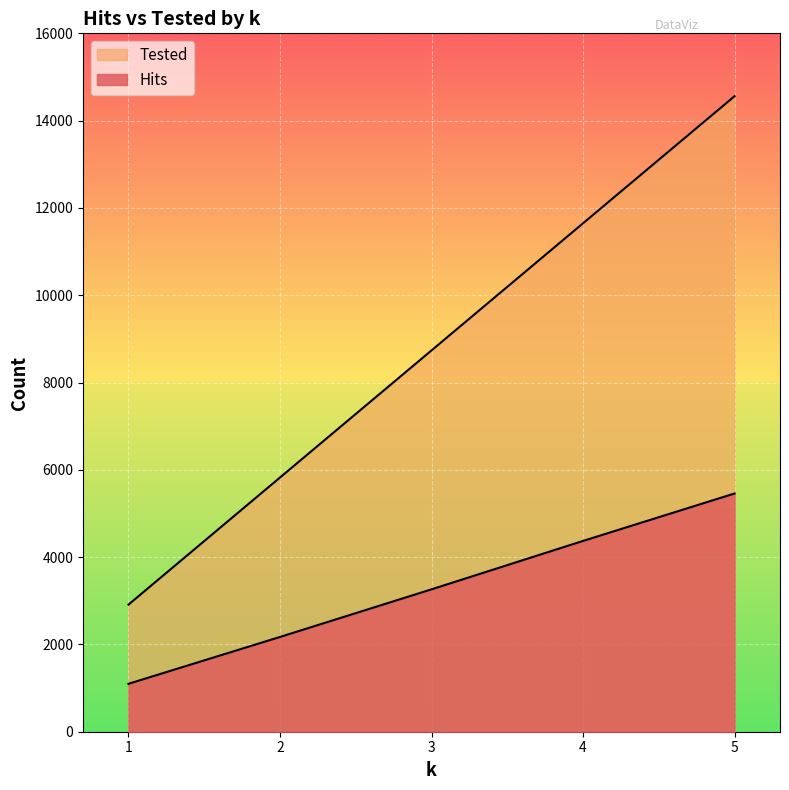

The Hits series shows 5458 at 5. True or false?

True